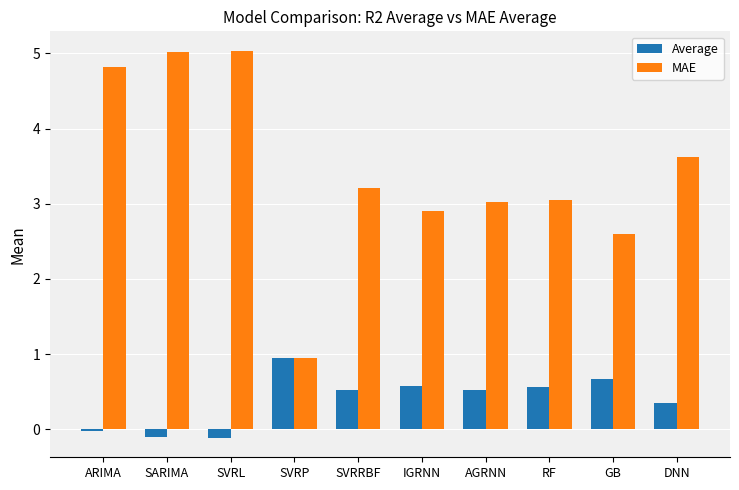

Where does the MAE series first go above 3?

ARIMA